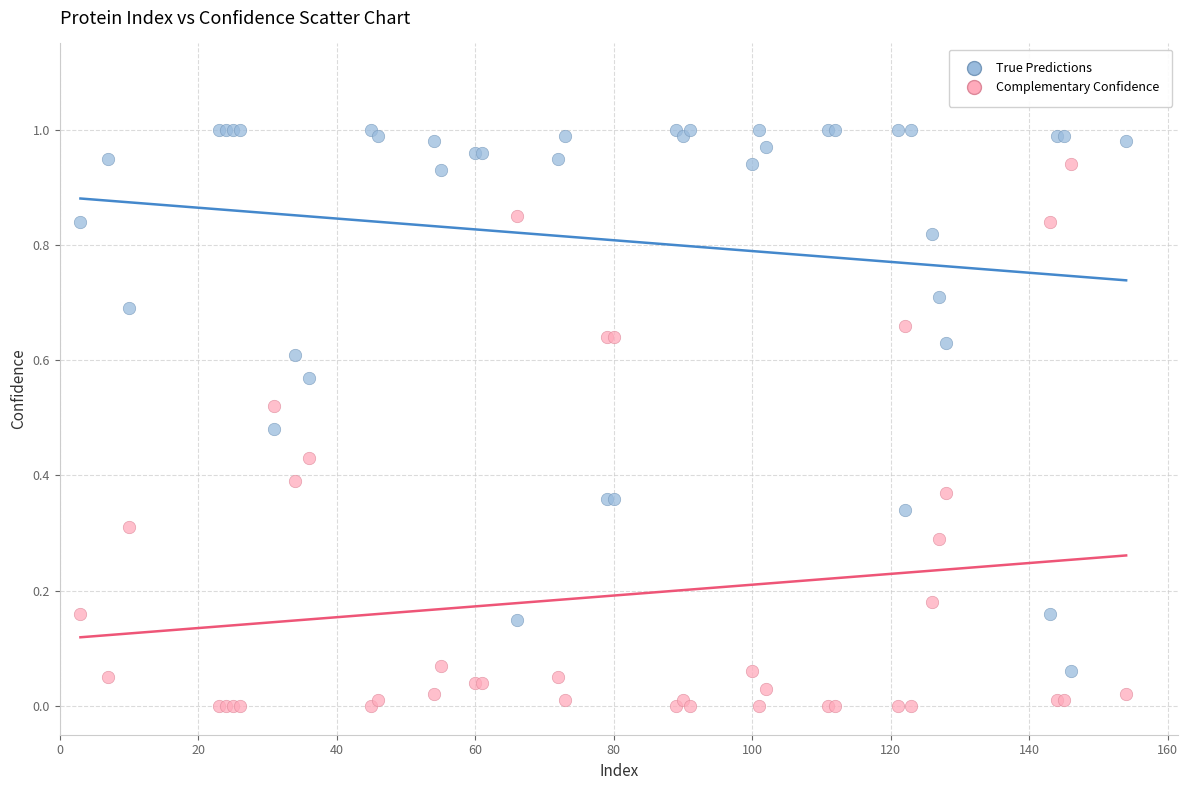

What are all the series names shown in the legend?

True Predictions, Complementary Confidence